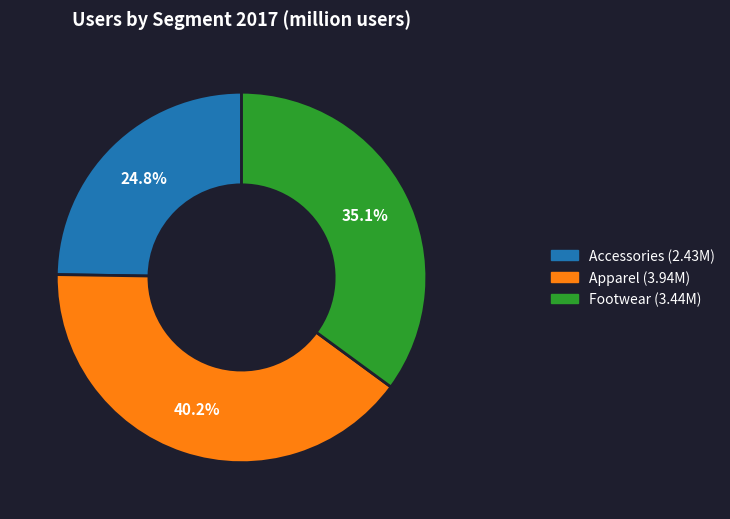

To the nearest percent, what is the average slice percentage?

33%